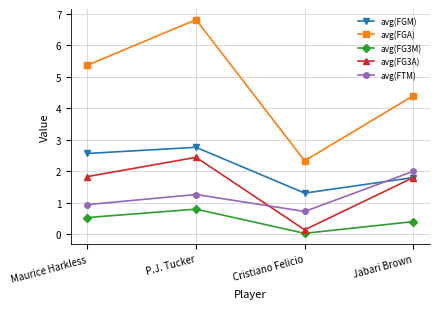

The avg(FTM) series shows 0.9 at Maurice Harkless. True or false?

True